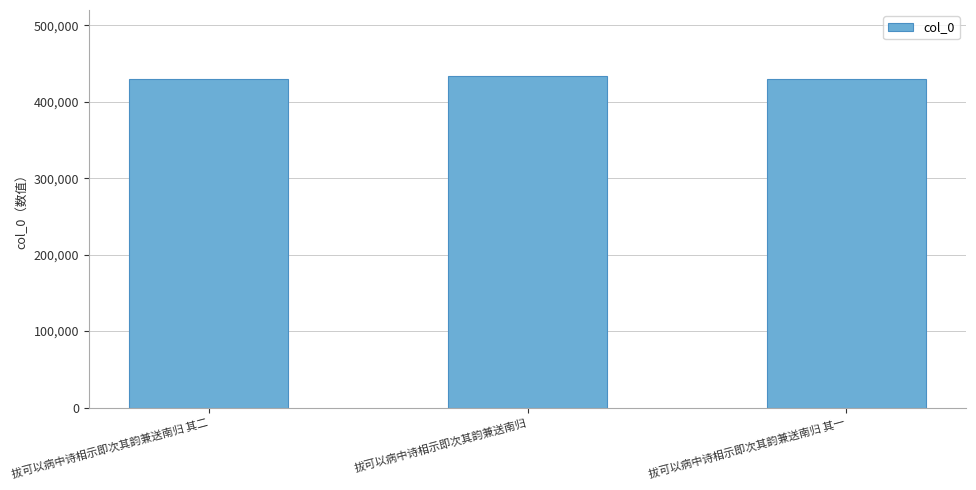

What is the average value?

431080